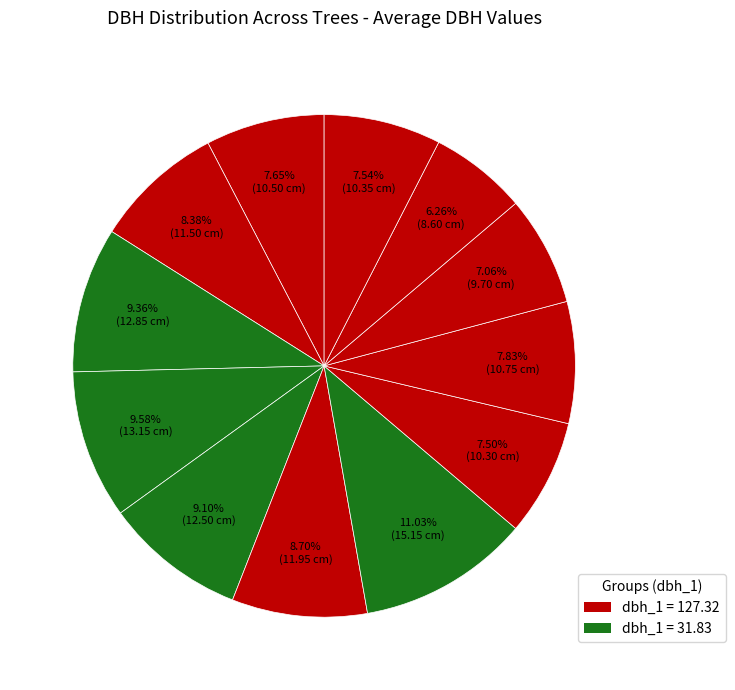

Which slice is the smallest?

Tree 11 (dbh_1=127.32)